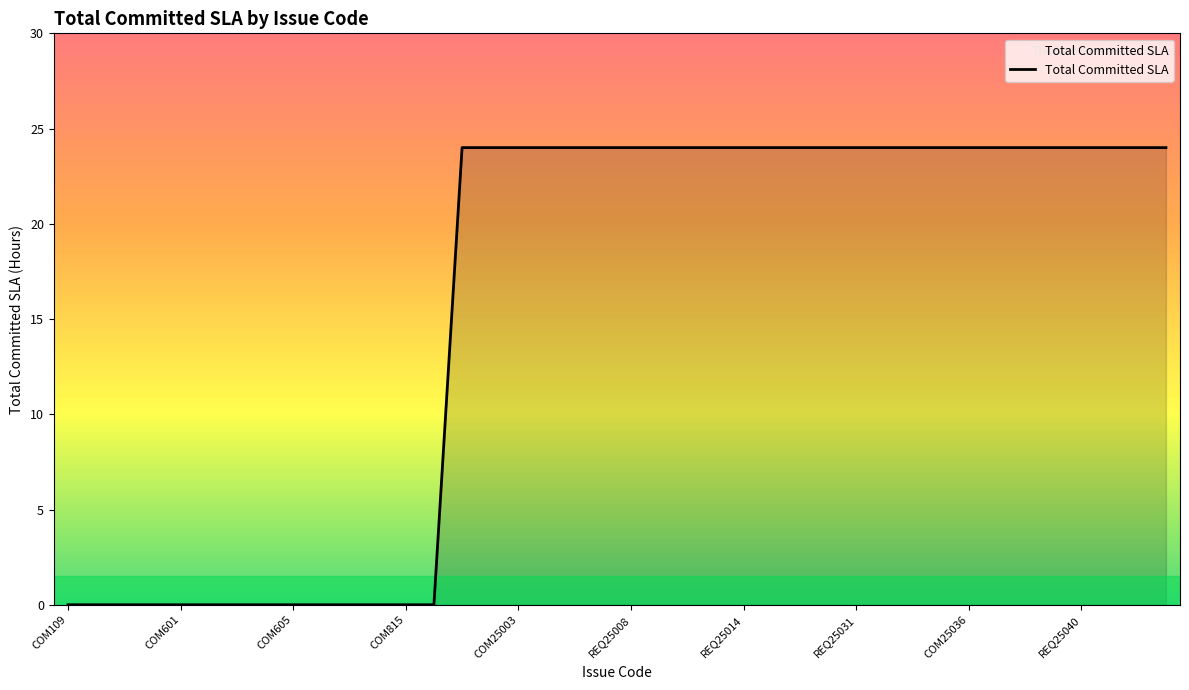

What is the maximum value shown in the chart?

24